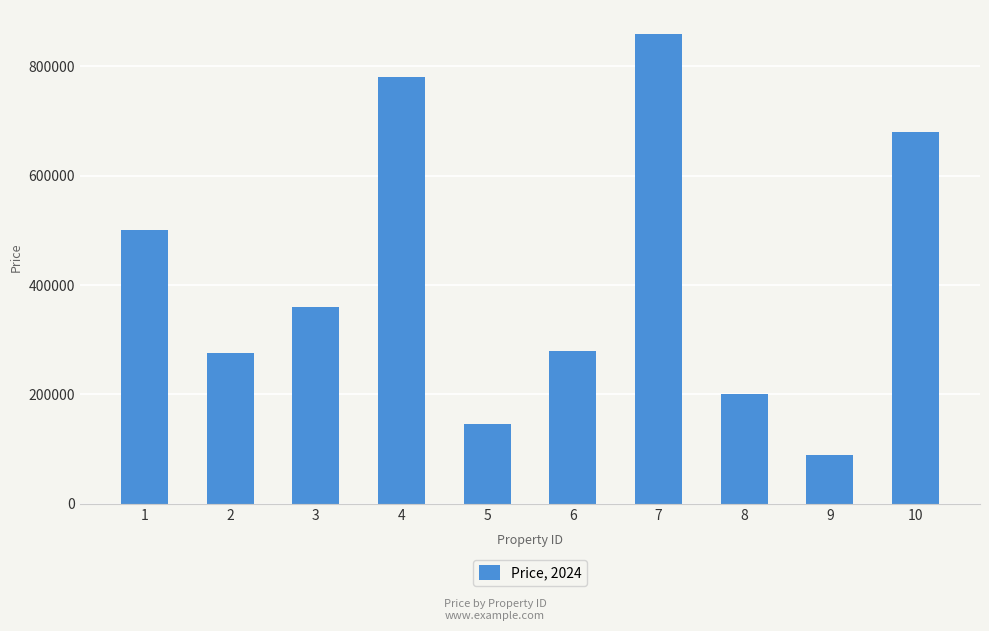

True or false: the data shows 238589 at 1.

False